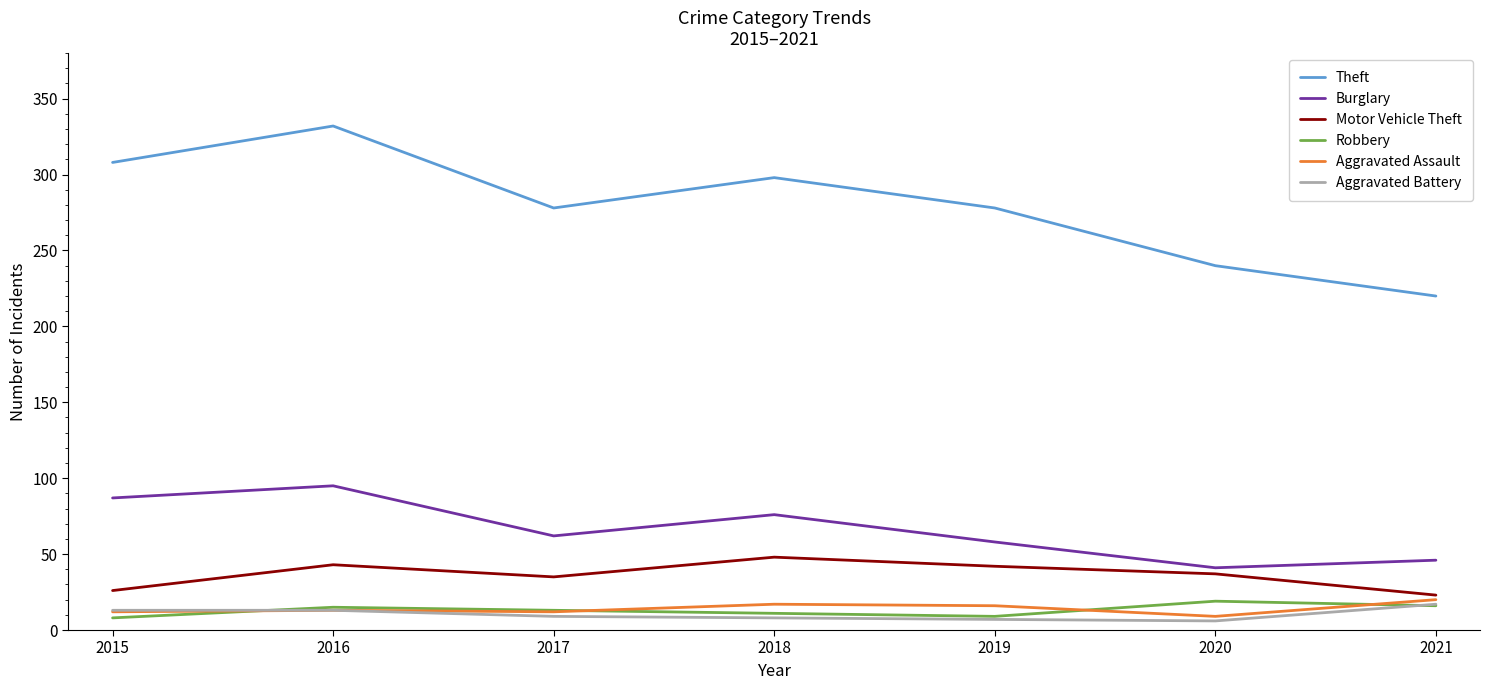

How many lines are shown in the chart?

6